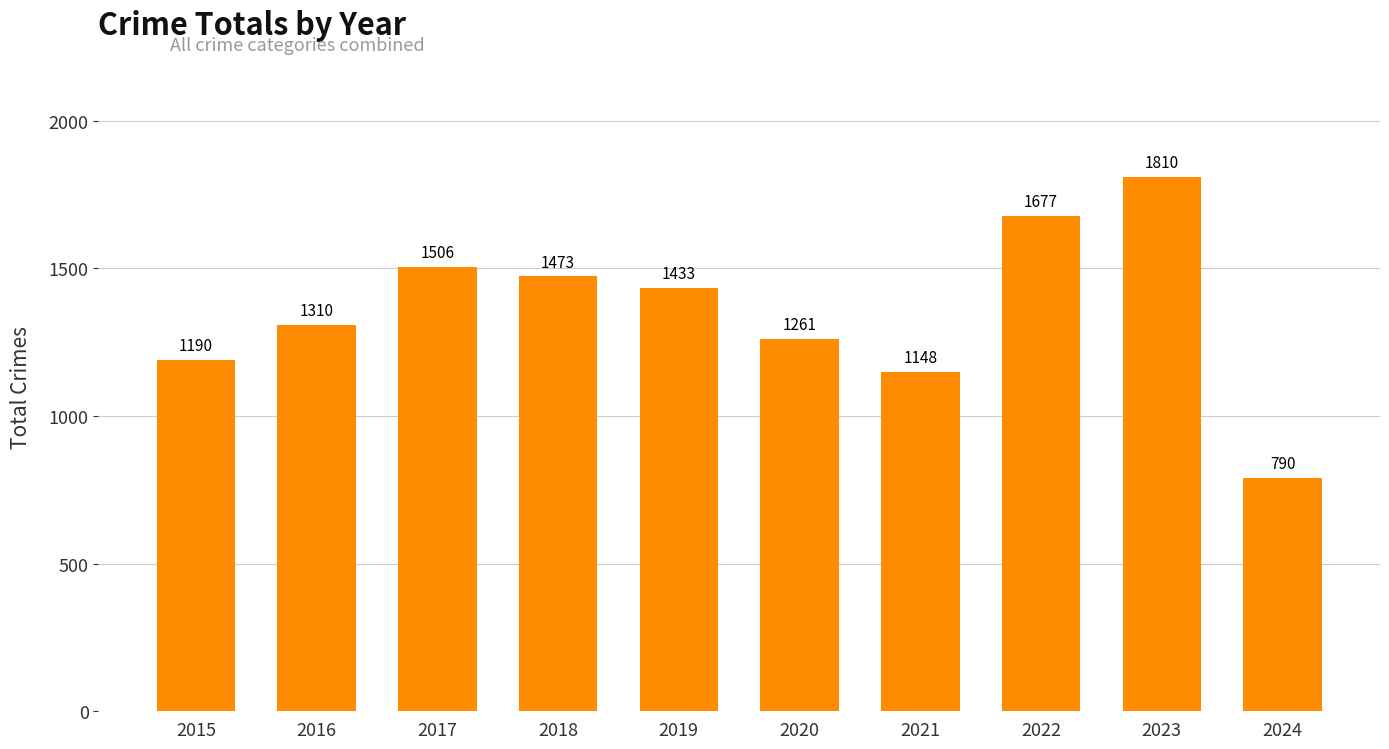

List the labels in order of value, largest first.

2023, 2022, 2017, 2018, 2019, 2016, 2020, 2015, 2021, 2024